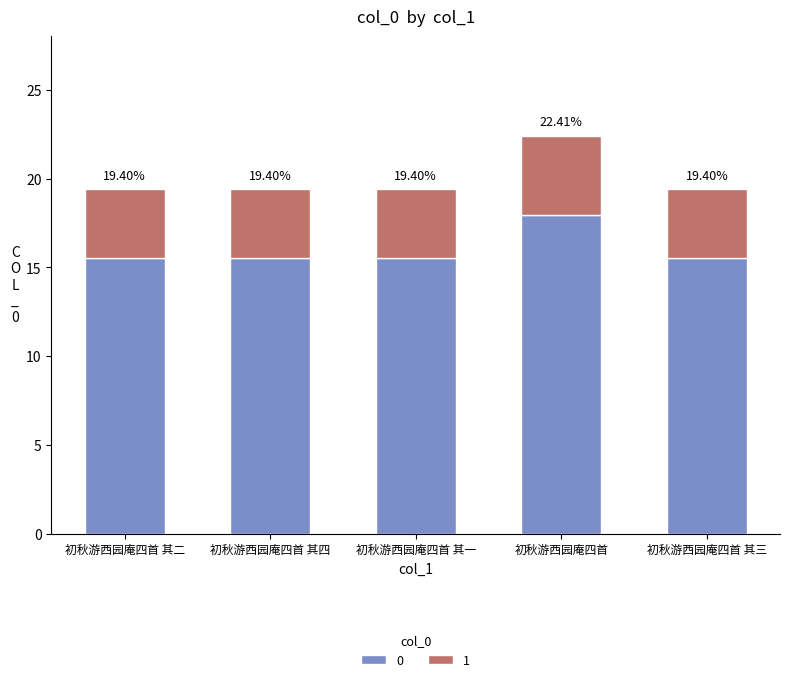

Does the chart contain any negative values?

No